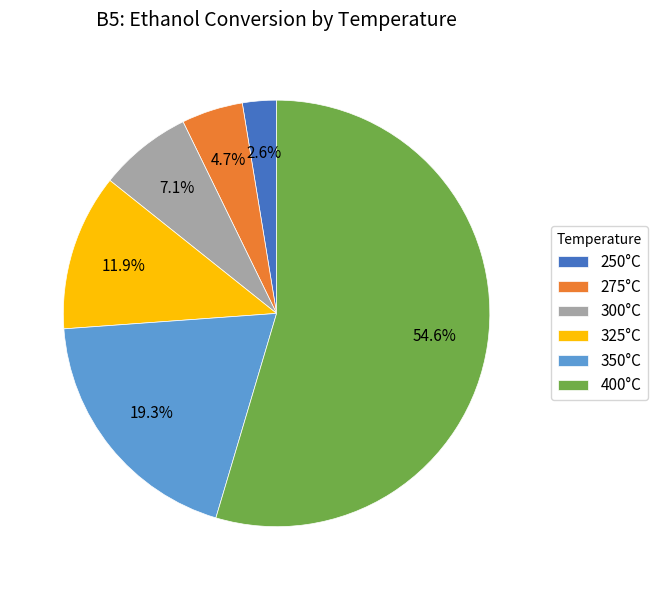

Do 400°C and 300°C together represent more than half of the pie?

Yes